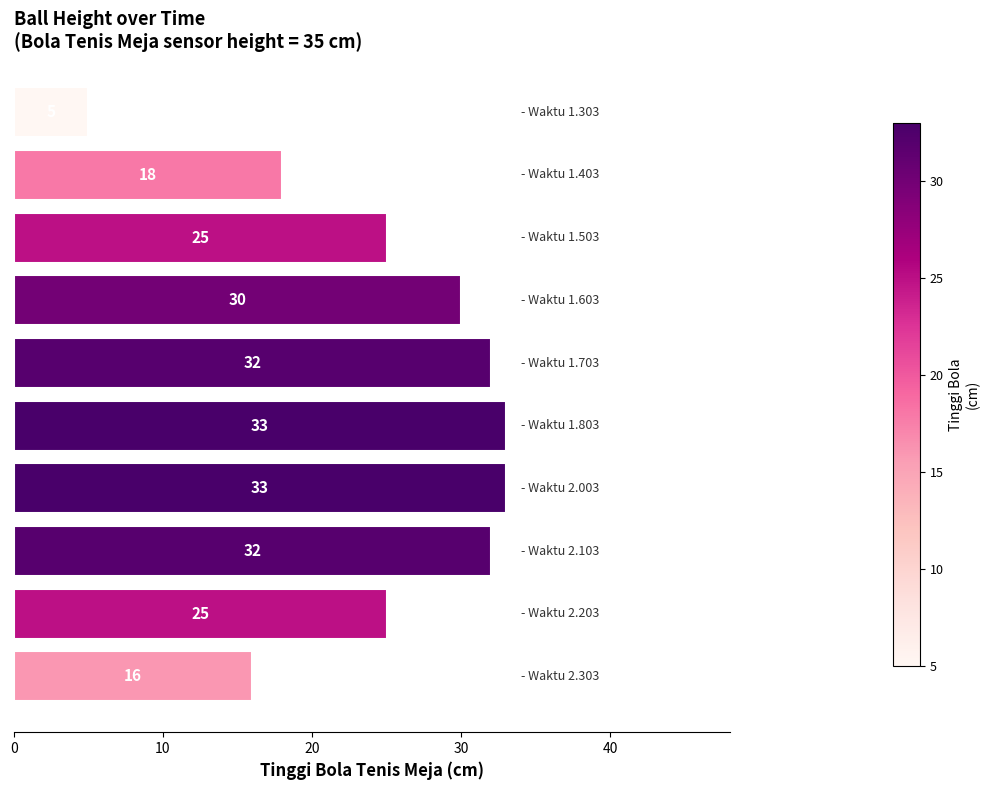

What is the smallest value displayed?

5